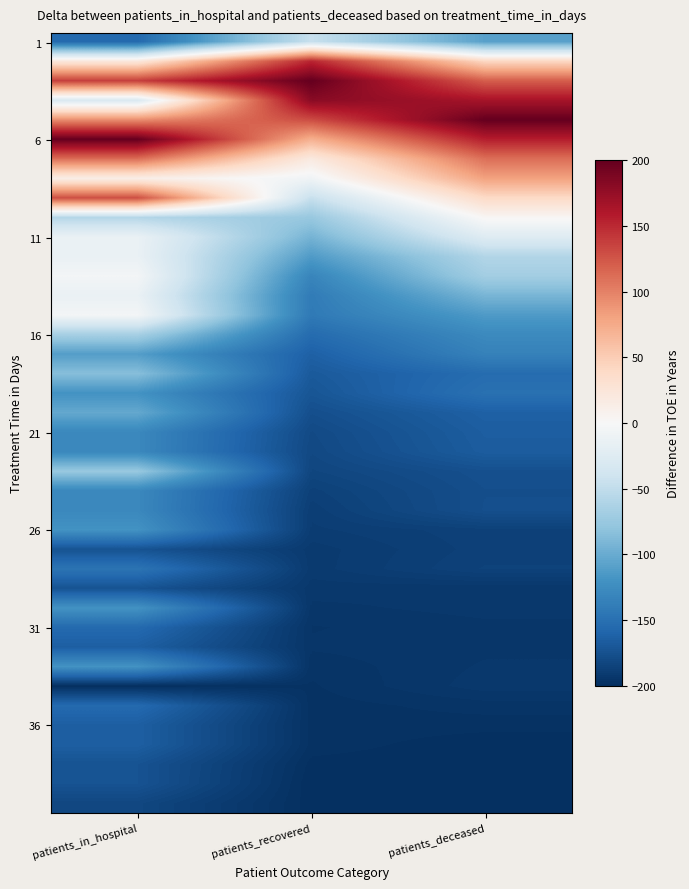

At which category does the chart reach its minimum across all series?

patients_in_hospital